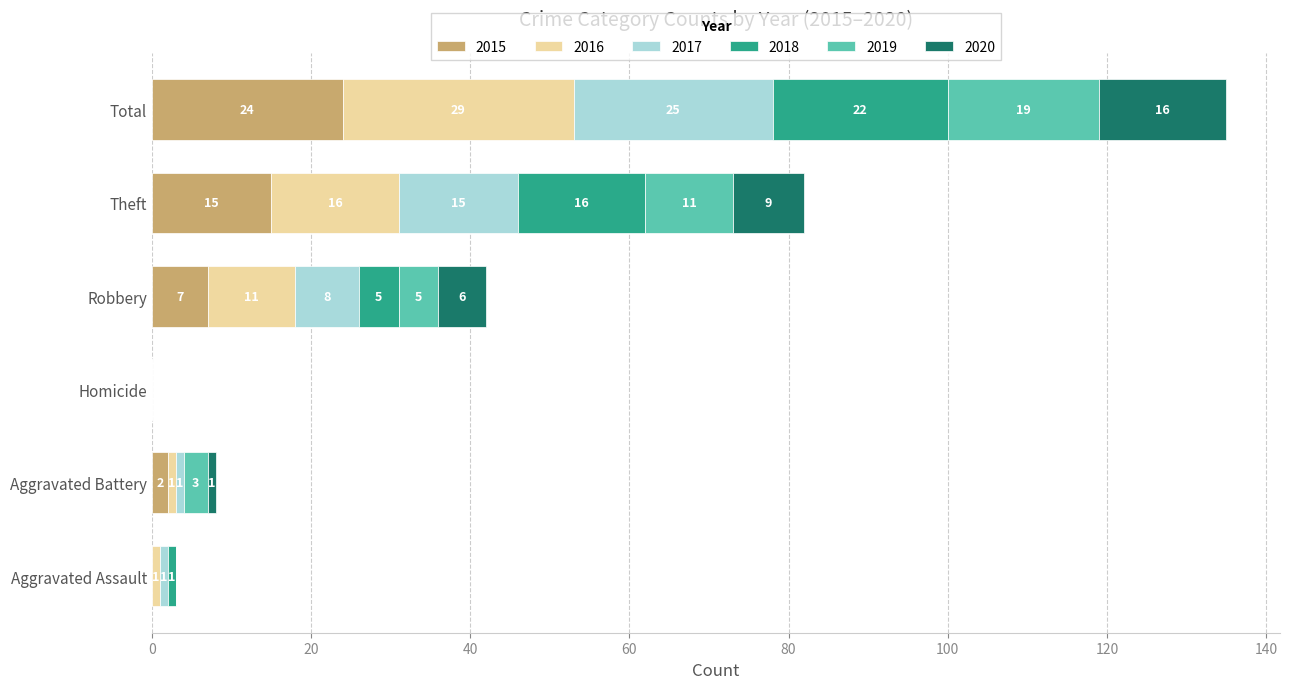

What is the total value across all series at Aggravated Assault?

3